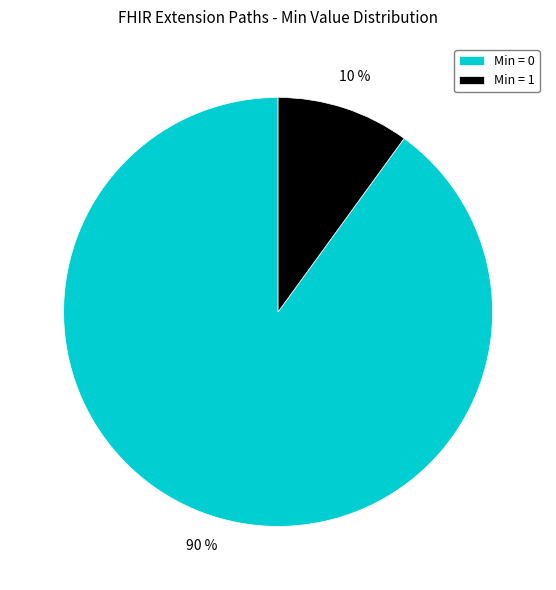

Is there a majority slice in this chart?

Yes